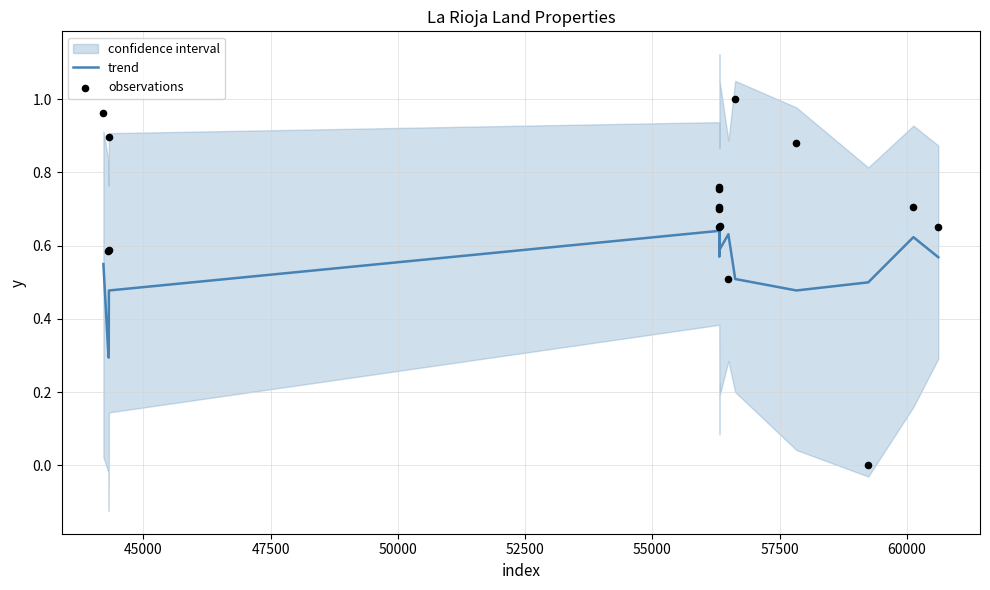

Which series contains the lowest Y value?

observations